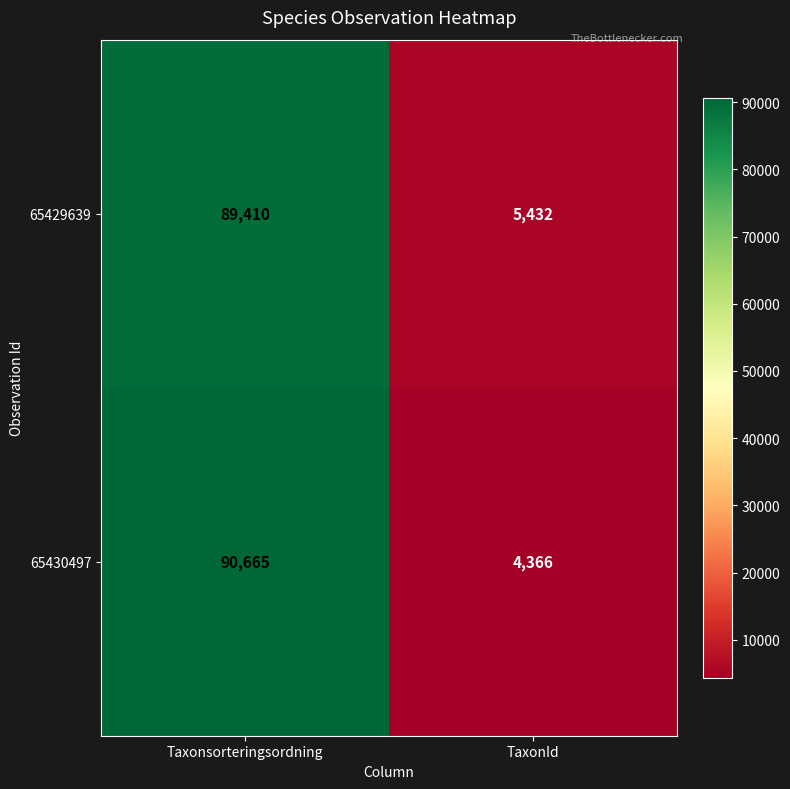

Where is 65430497 nearest to the value 47515?

TaxonId